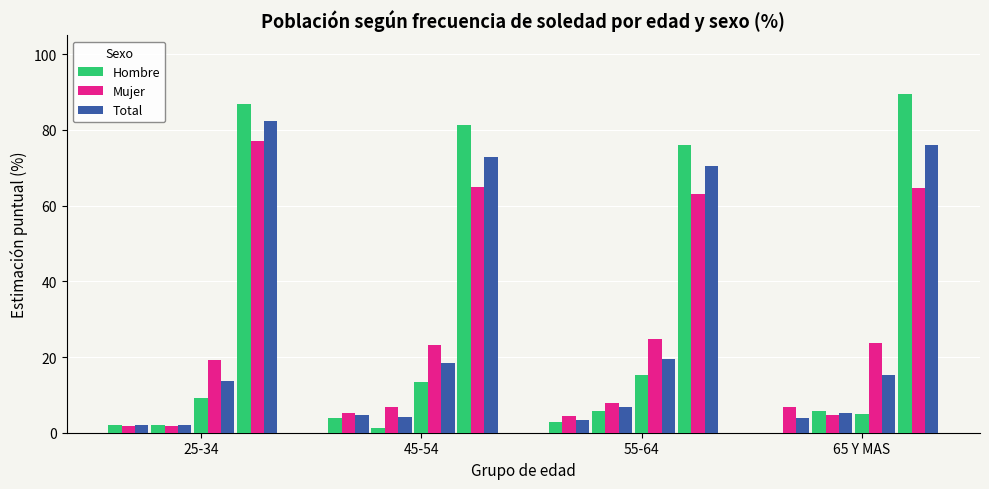

What is the sum of all Total values?

400.0